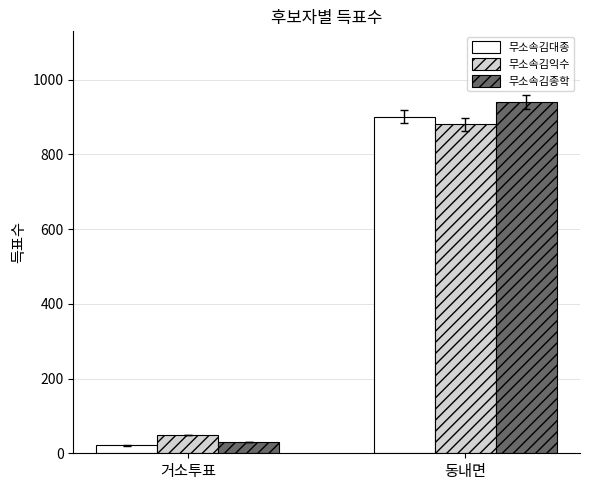

What is the difference between the maximum and minimum values in the 무소속김대종 series?

880